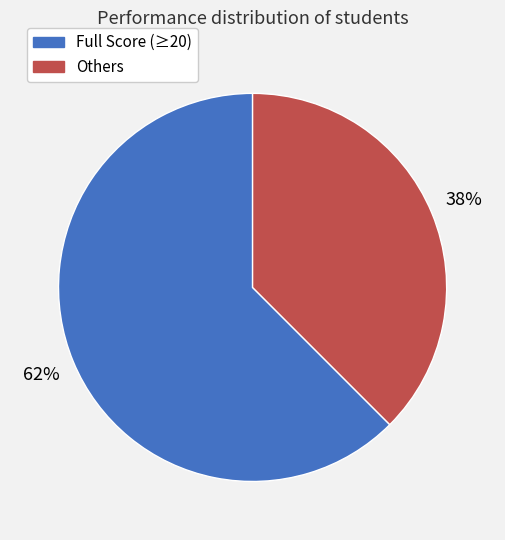

Does any single category account for the majority?

Yes